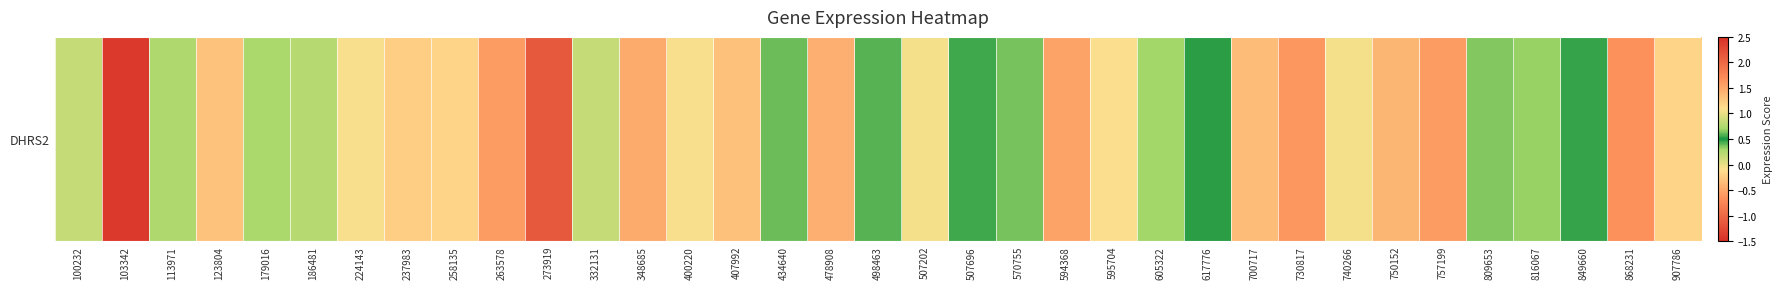

Reading right to left, what are all the values shown in this chart?

-0.2	-0.7	0.5	0.3	0.4	-0.6	-0.4	-0.0	-0.6	-0.4	0.5	0.3	-0.1	-0.5	0.6	0.6	-0.1	0.4	-0.4	0.4	-0.3	-0.1	-0.5	0.2	-1.1	-0.6	-0.2	-0.2	-0.1	0.2	0.3	-0.3	0.2	2.4	0.2